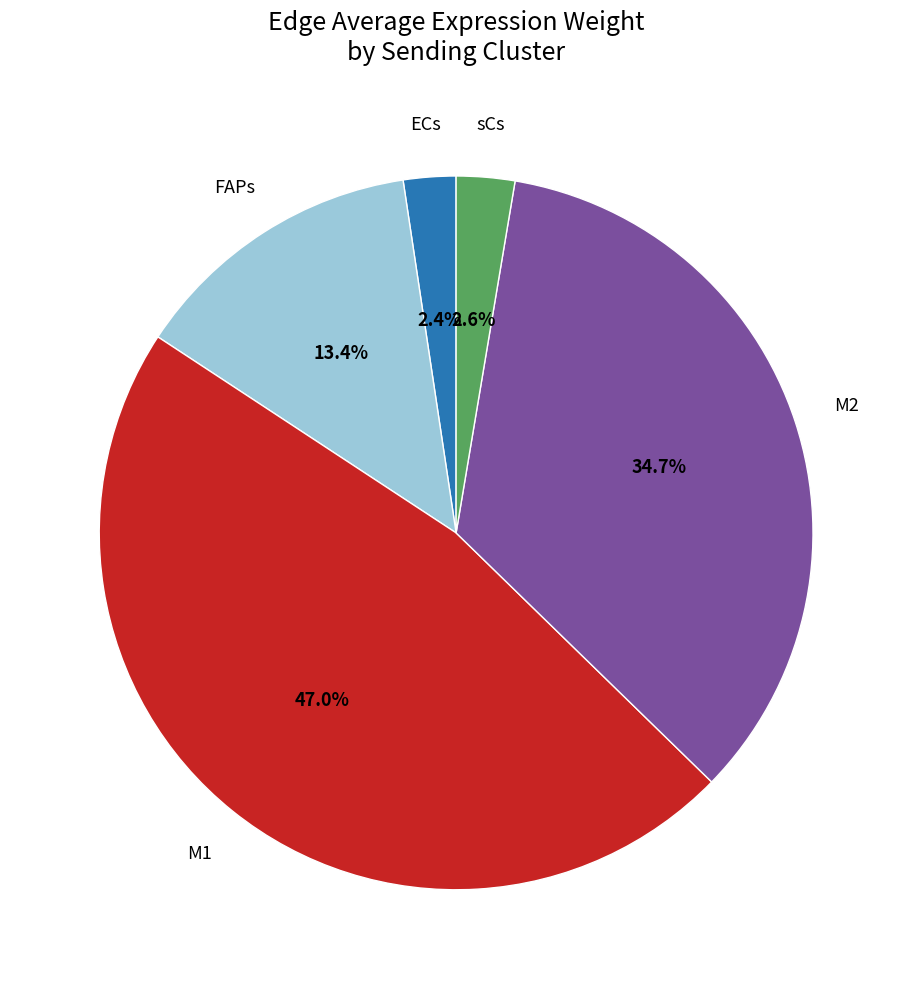

Is there a majority slice in this chart?

No